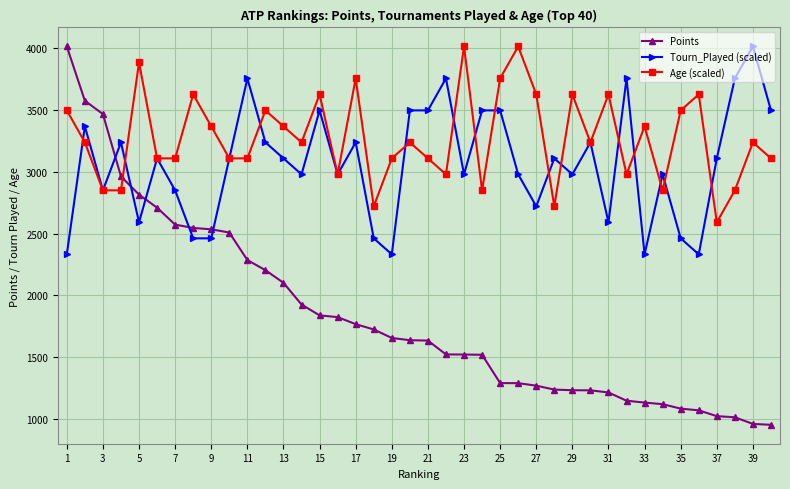

What is the value of the Age (scaled) point at the 26th from the left?

4015.0